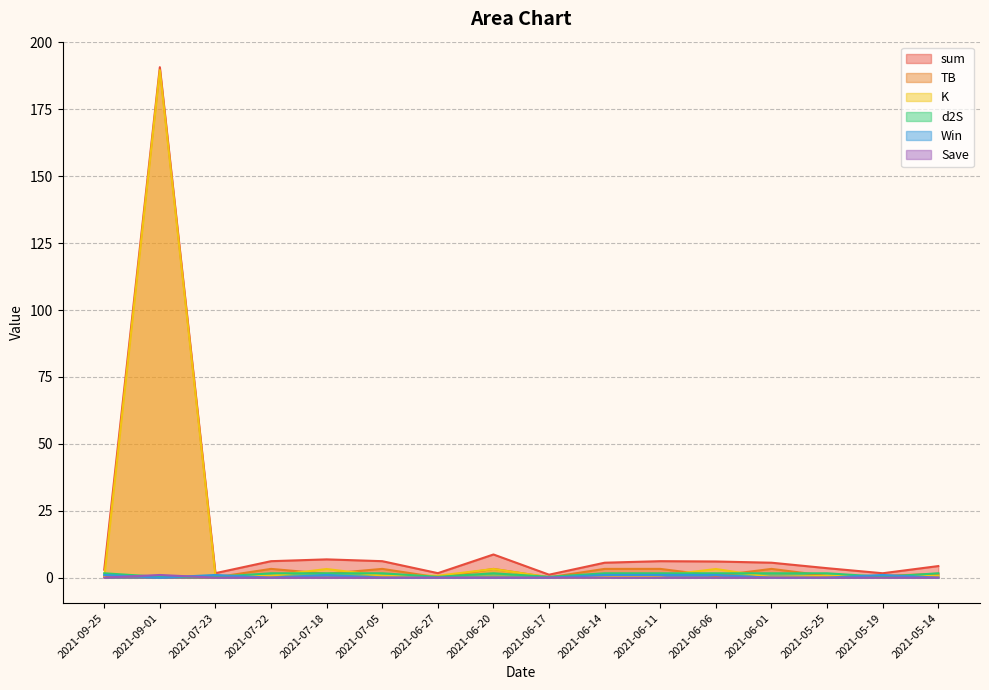

Which series changed the most between 2021-07-23 and 2021-06-11?

sum